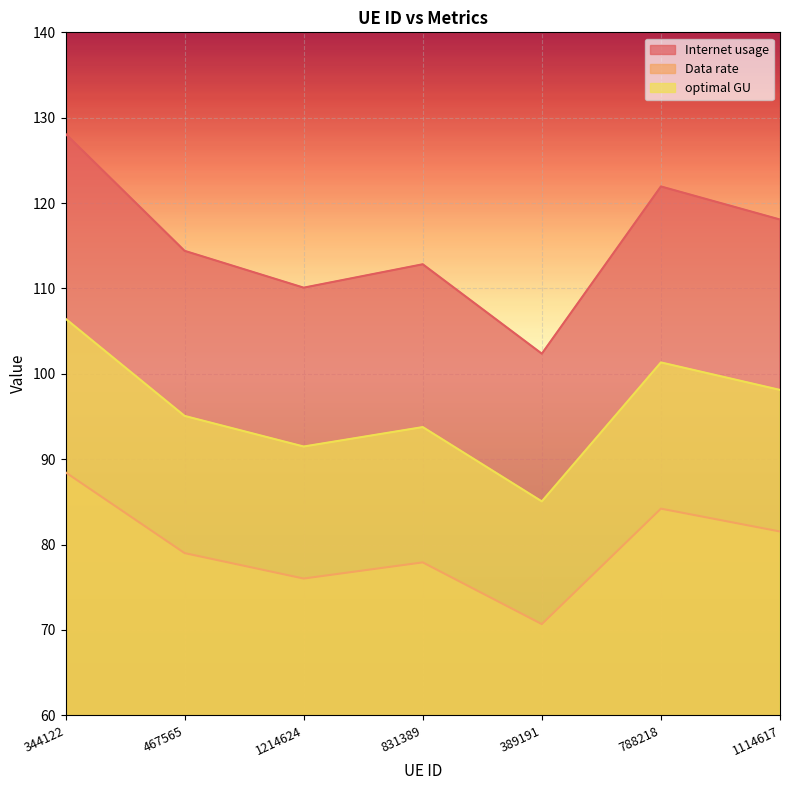

True or false: optimal GU and Data rate intersect in this chart.

False